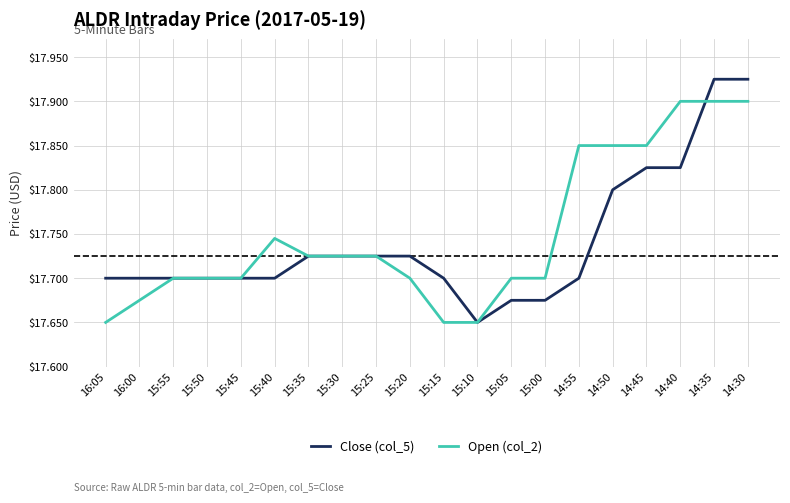

Which series ends up on top after the final intersection of Close (col_5) and Open (col_2)?

Close (col_5)